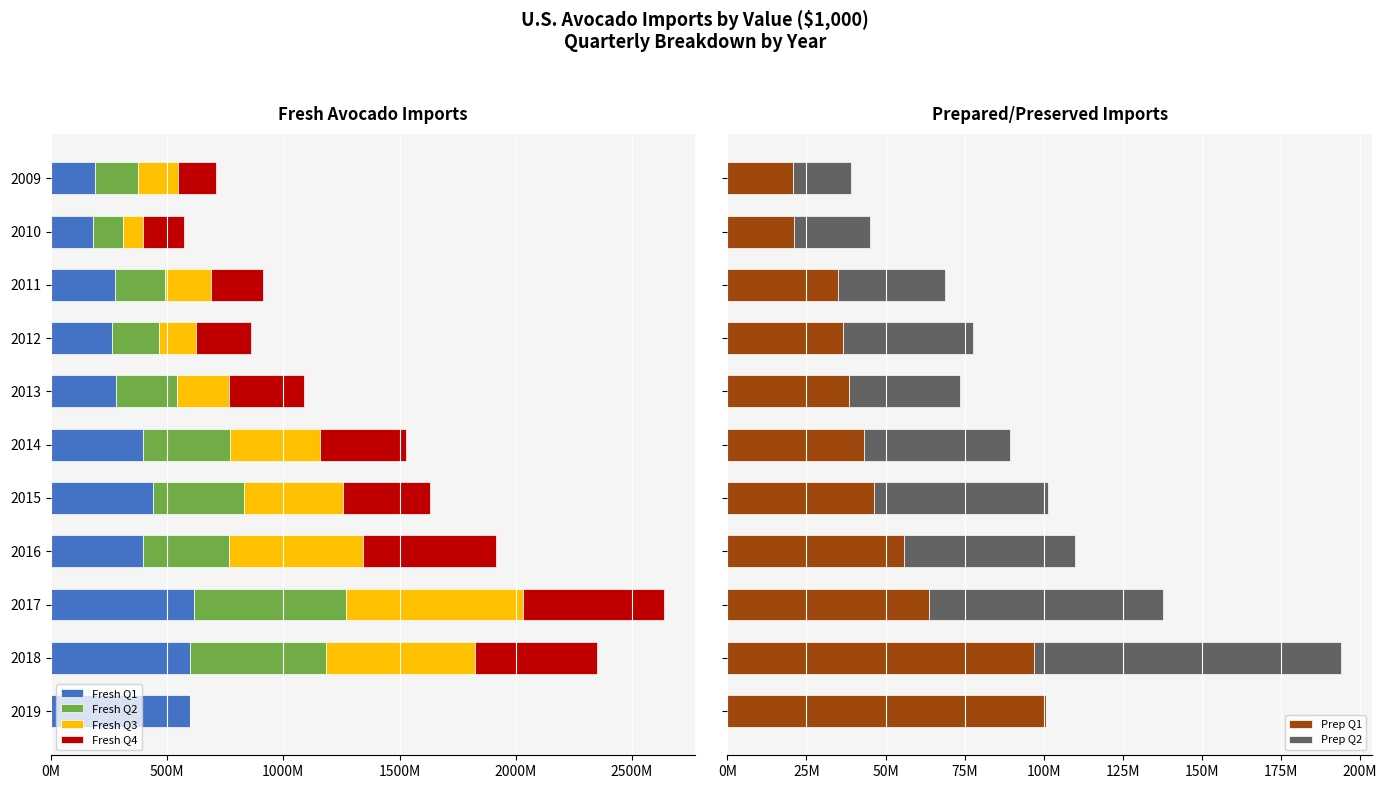

The value of Fresh Q2 at 2011 is -71.3. True or false?

False